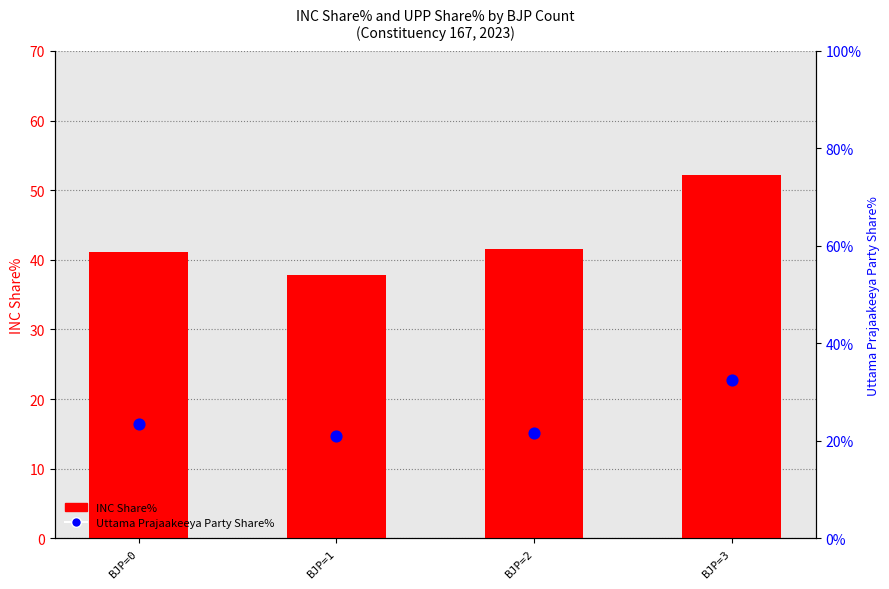

Which series has the widest spread of Y values?

INC Share%